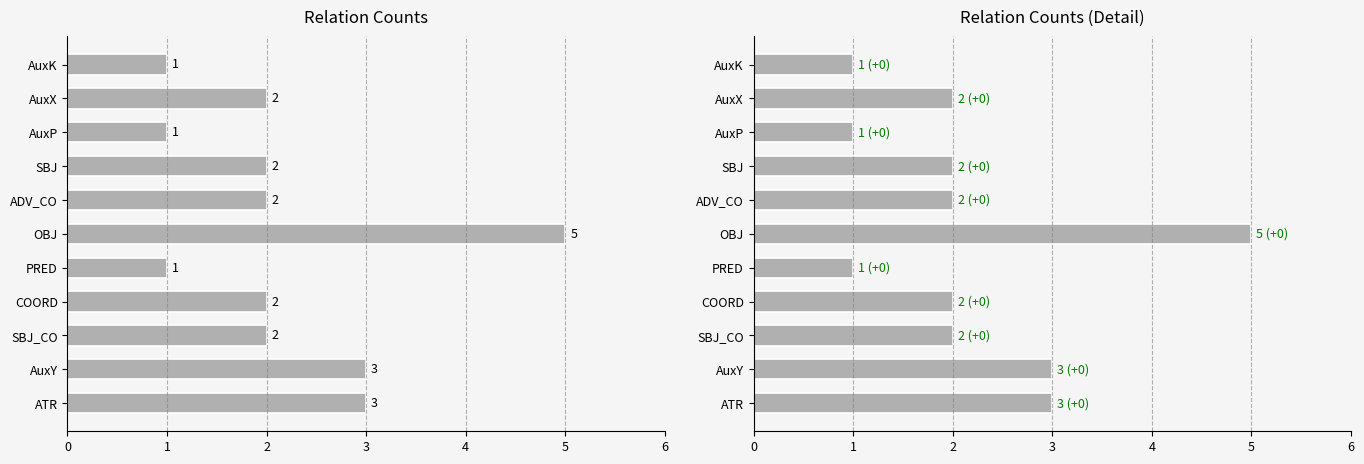

Are the bars grouped side by side (vs. stacked)?

No